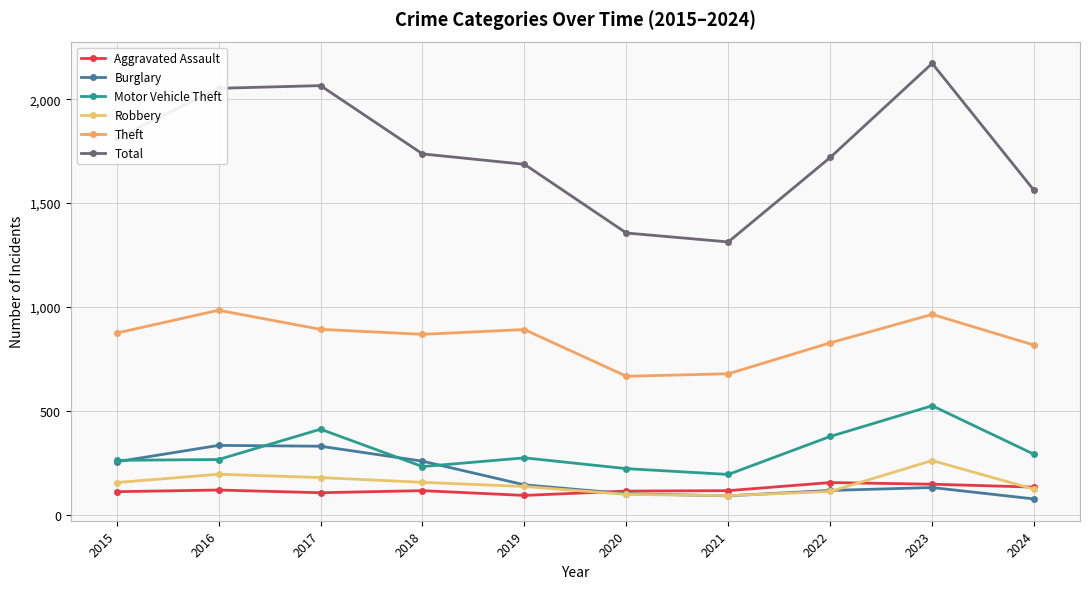

The value of Motor Vehicle Theft at 2024 is 290. True or false?

True